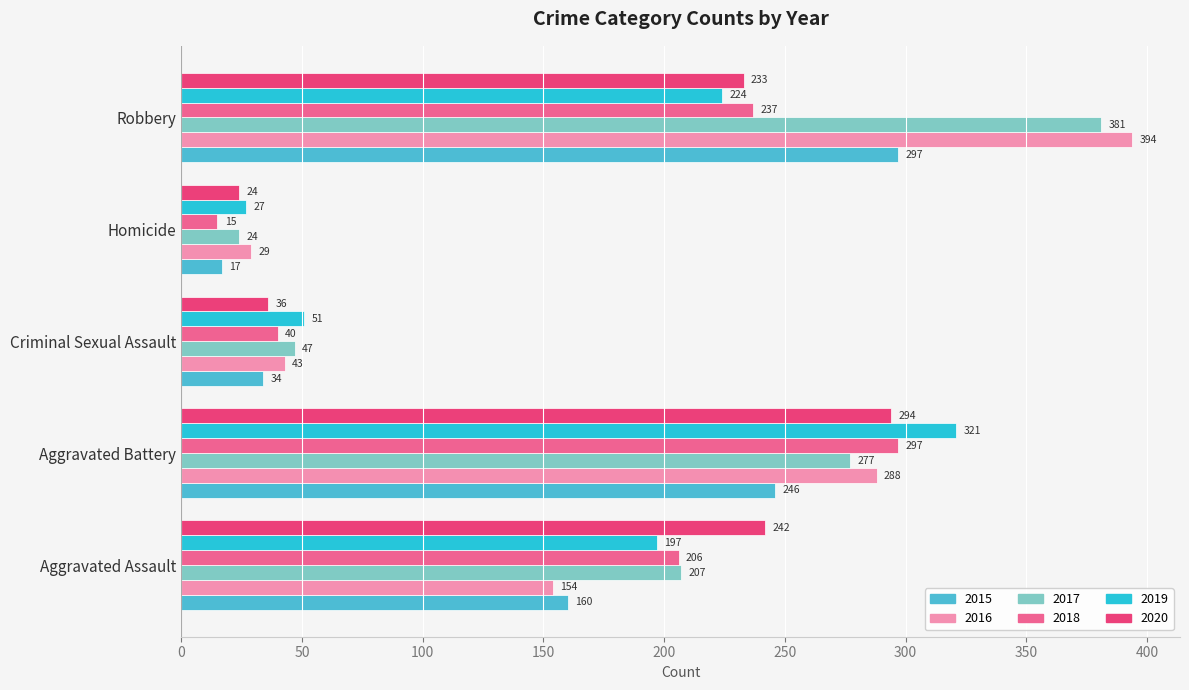

What is the sum of all 2019 values?

820